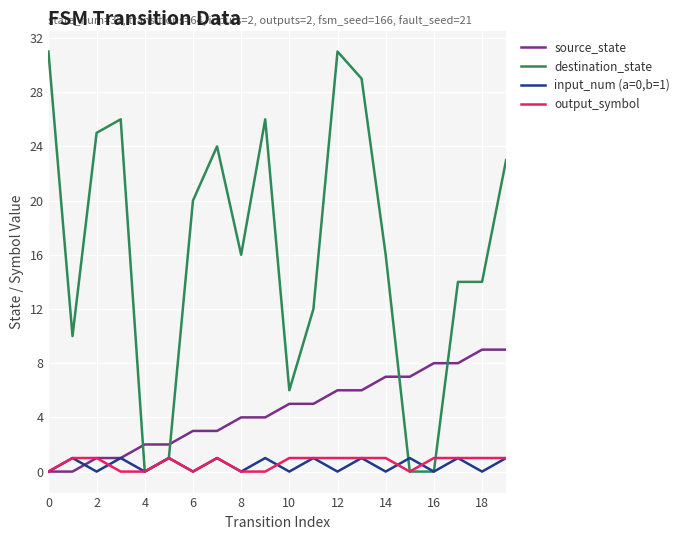

What is the average value of the destination_state series?

16